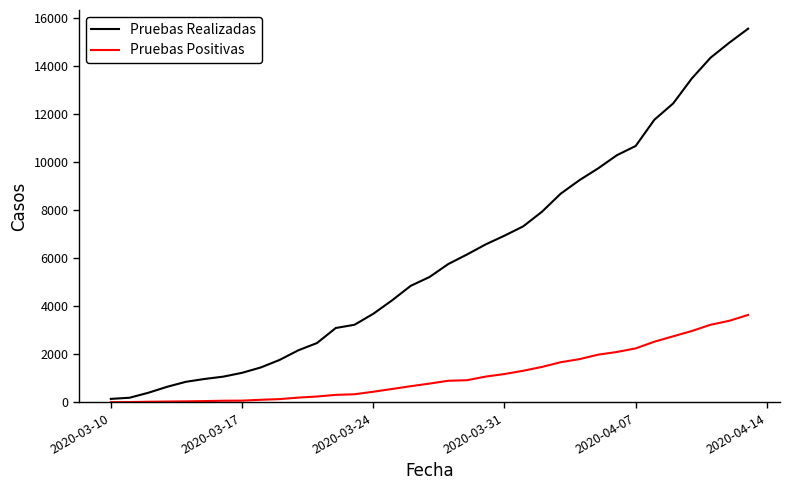

Which series has the largest range (max minus min)?

Pruebas Realizadas